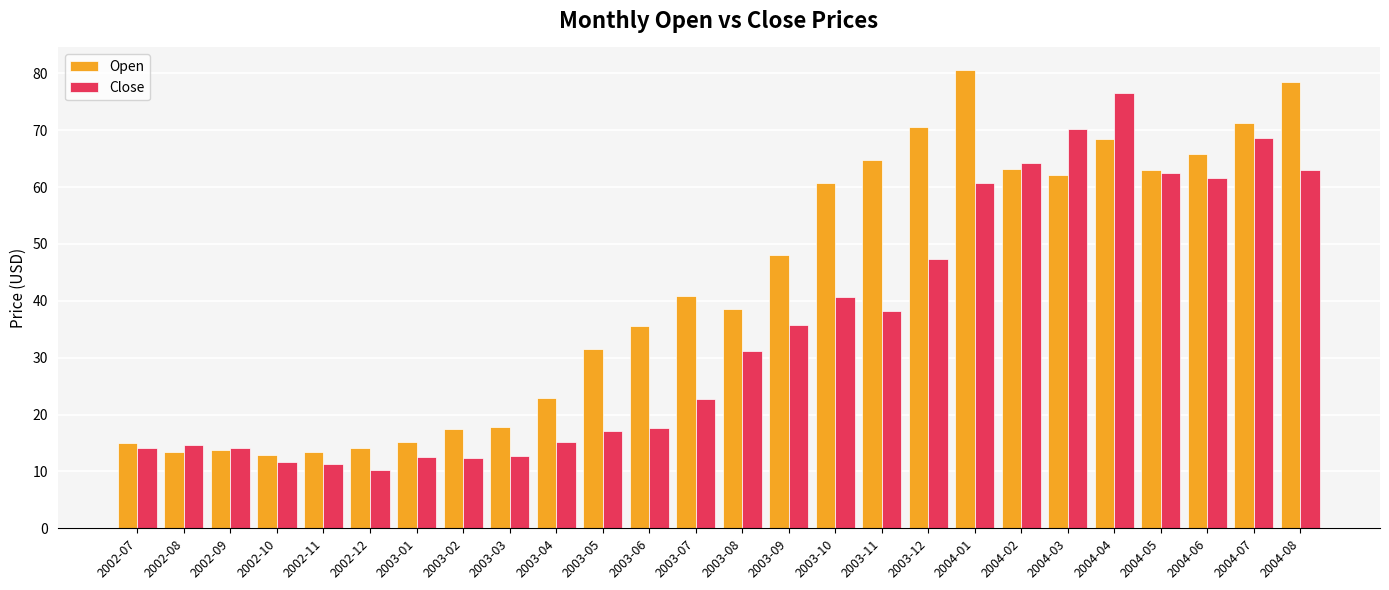

At which category does the chart reach its minimum across all series?

2002-12